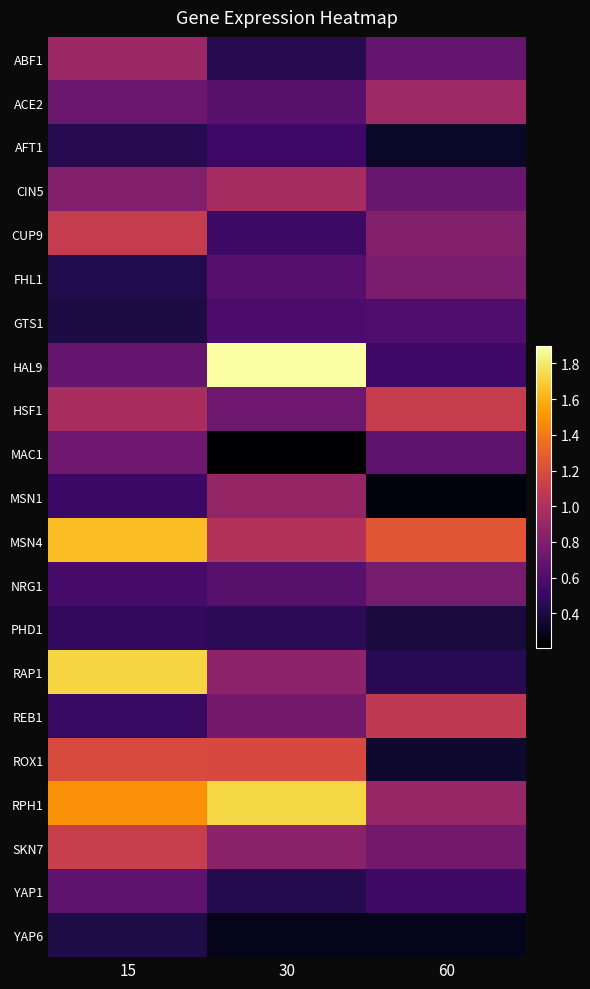

What is the total value across all series at 60?

14.1